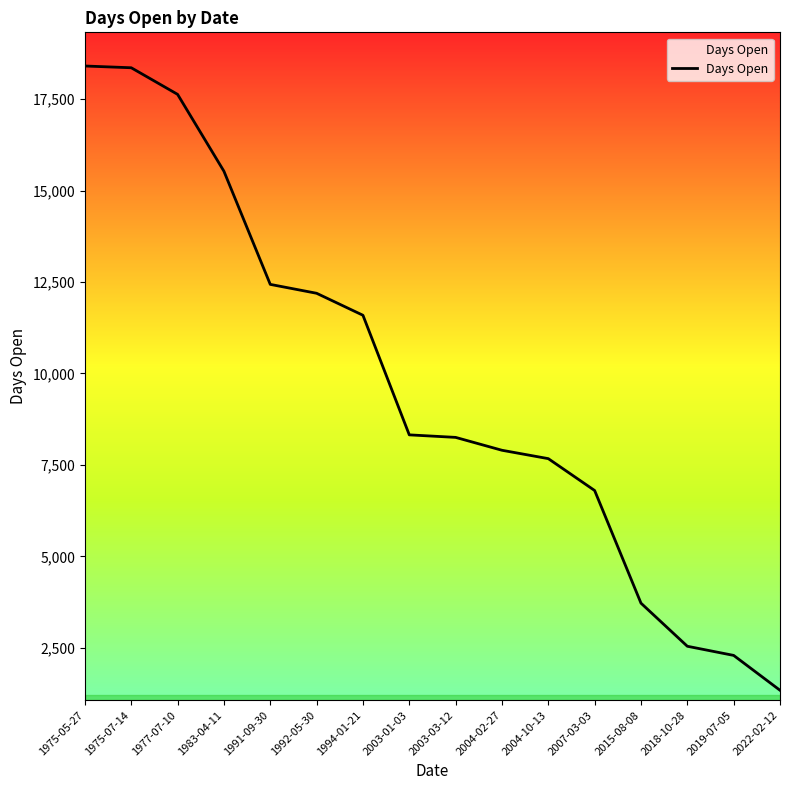

At which category does the chart reach its minimum across all series?

2022-02-12